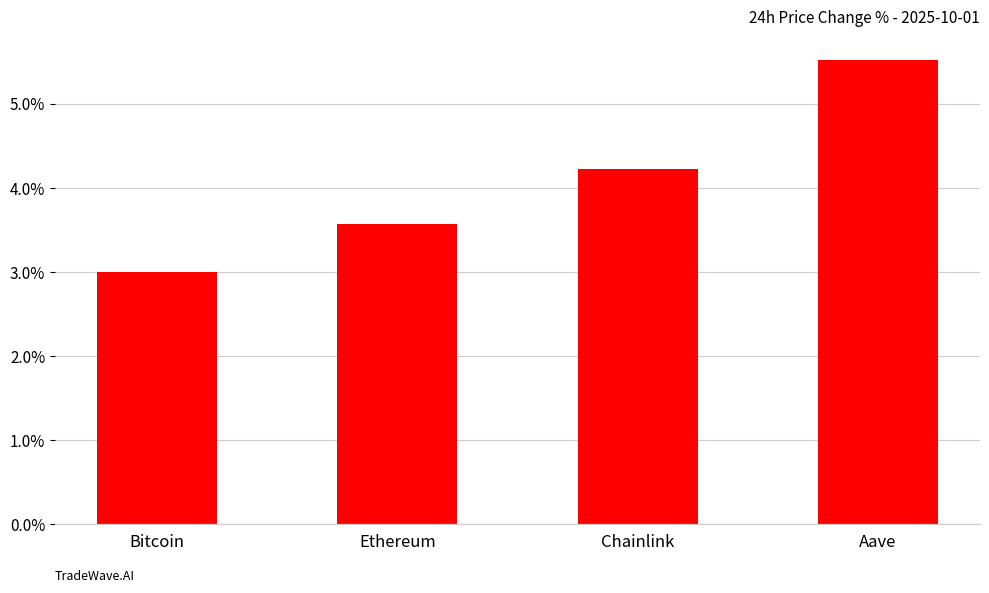

Reading left to right, what are all the values shown in this chart?

Bitcoin=3.0	Ethereum=3.6	Chainlink=4.2	Aave=5.5